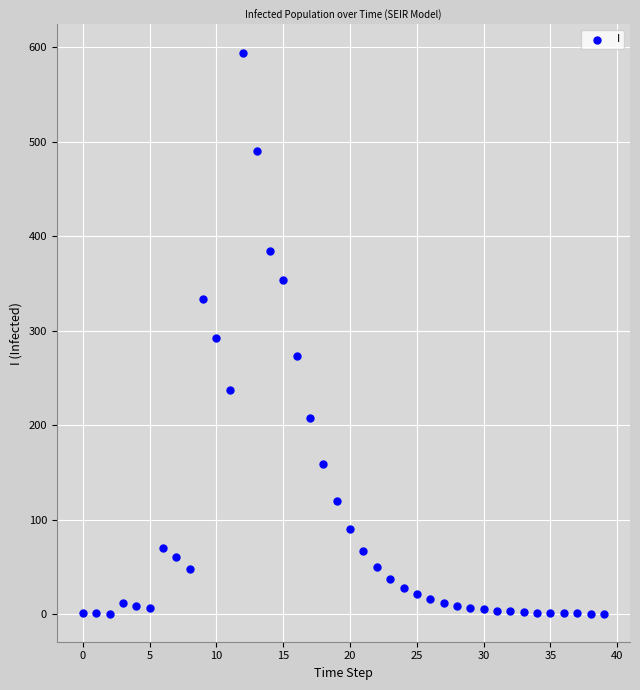

What is the range of Y values (max minus min)?

593.8